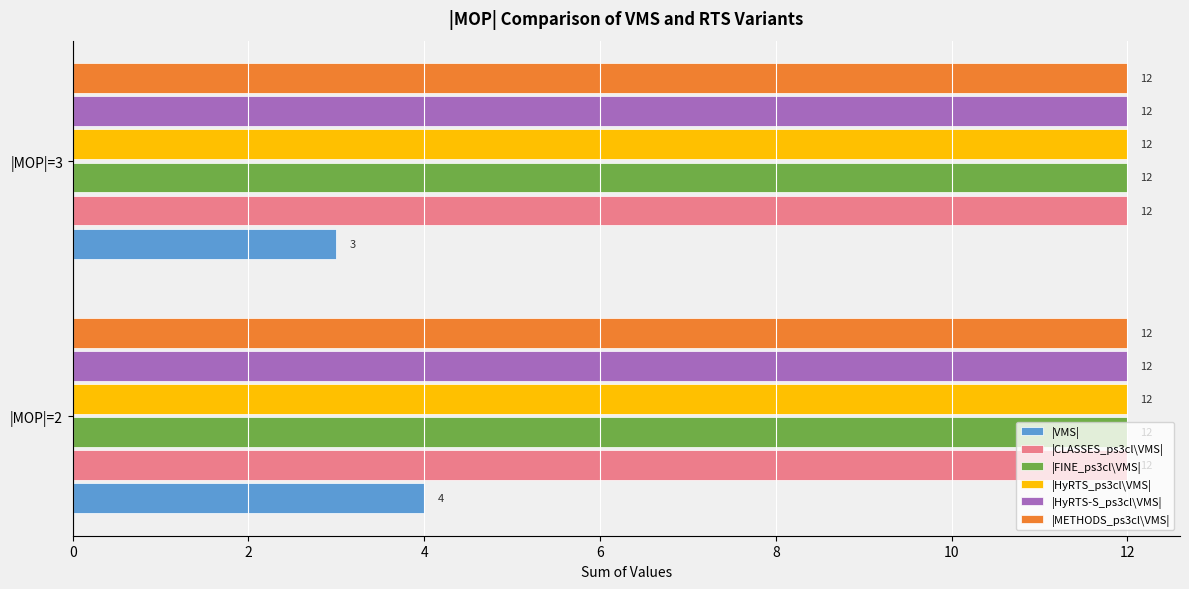

What is the total value across all series at |MOP|=2?

64